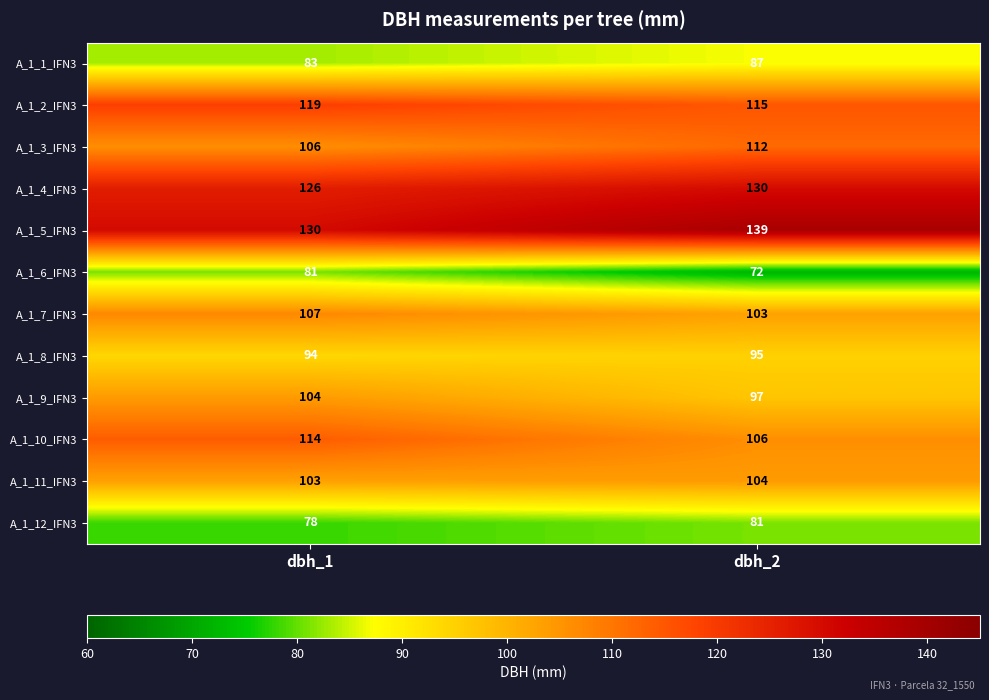

Rank the series at dbh_2 from highest to lowest value.

A_1_5_IFN3, A_1_4_IFN3, A_1_2_IFN3, A_1_3_IFN3, A_1_10_IFN3, A_1_11_IFN3, A_1_7_IFN3, A_1_9_IFN3, A_1_8_IFN3, A_1_1_IFN3, A_1_12_IFN3, A_1_6_IFN3